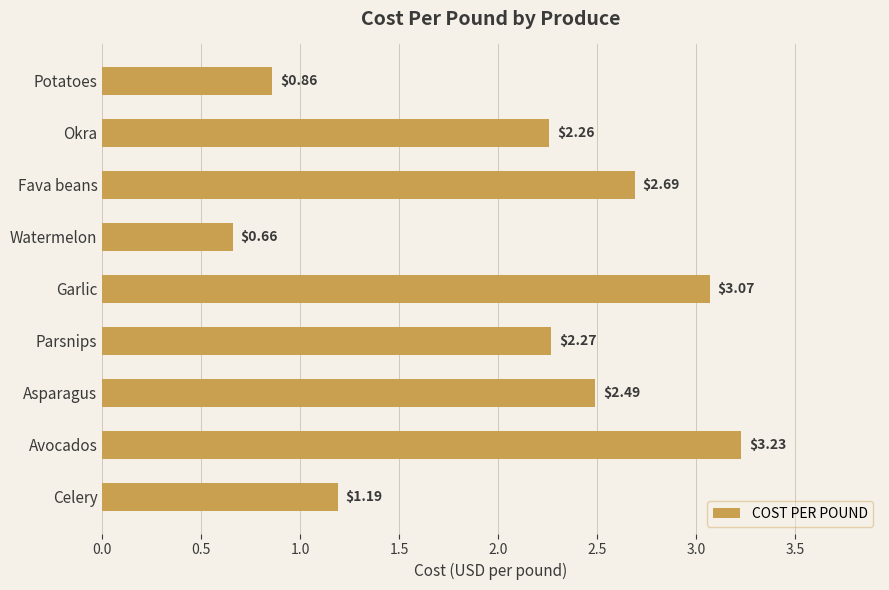

How many bars are there in total?

9